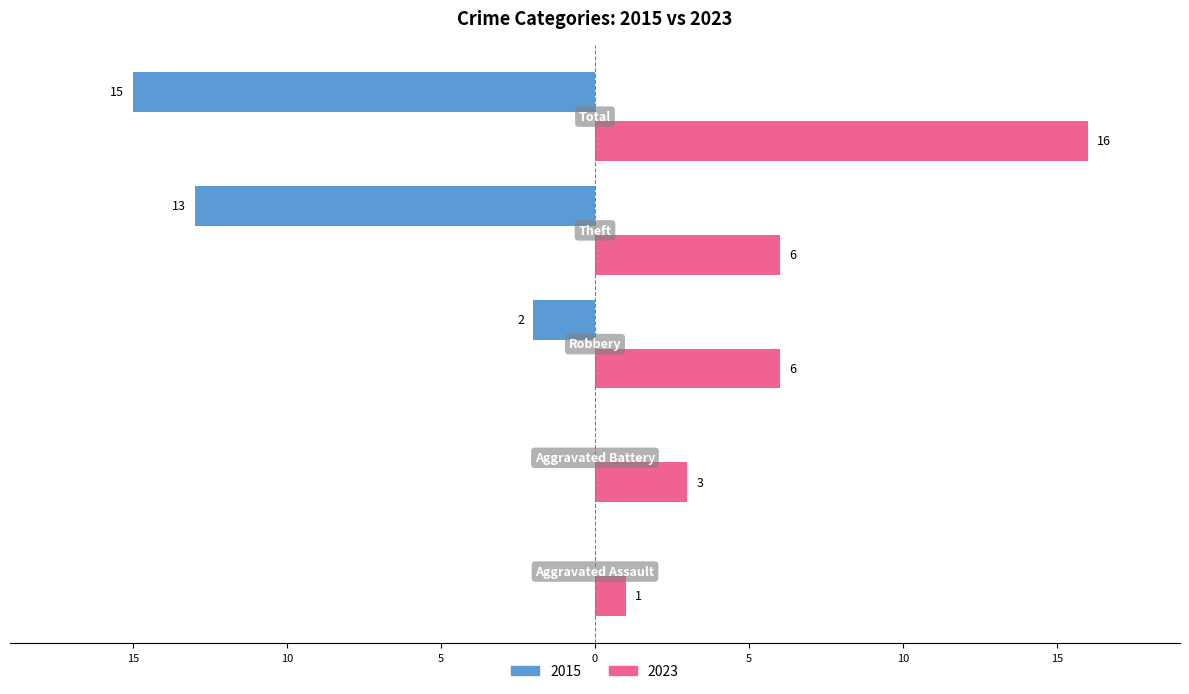

Reading right to left, transcribe all the data shown in this chart.

2015: -15	-13	-2	0	0
2023: 16	6	6	3	1